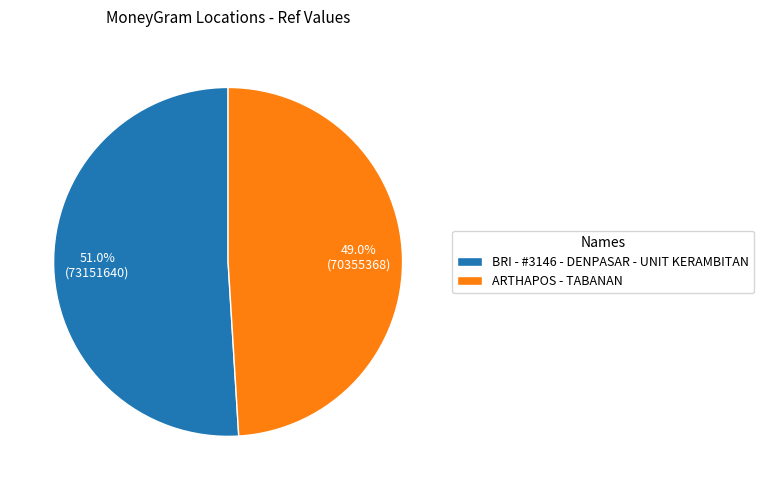

How many slices are in this pie chart?

2